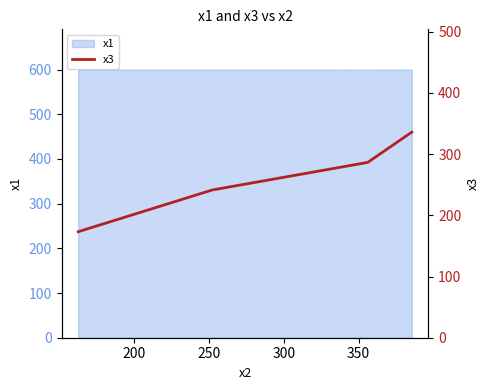

Reading left to right, list all the values displayed in this chart.

173.2	241.4	286.4	335.8